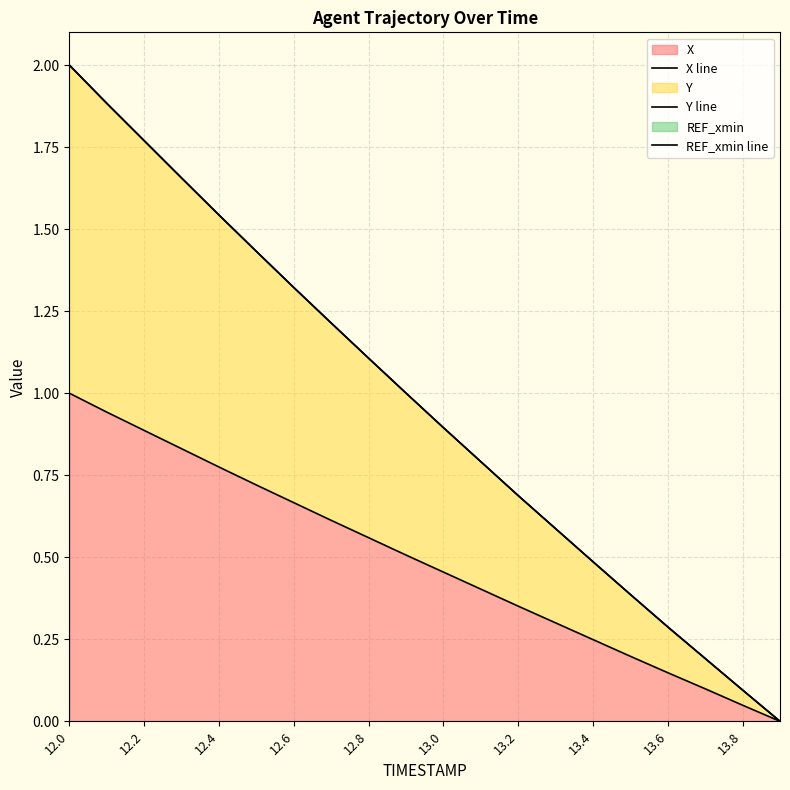

True or false: Y line has a value of 0.3 at 13.

False